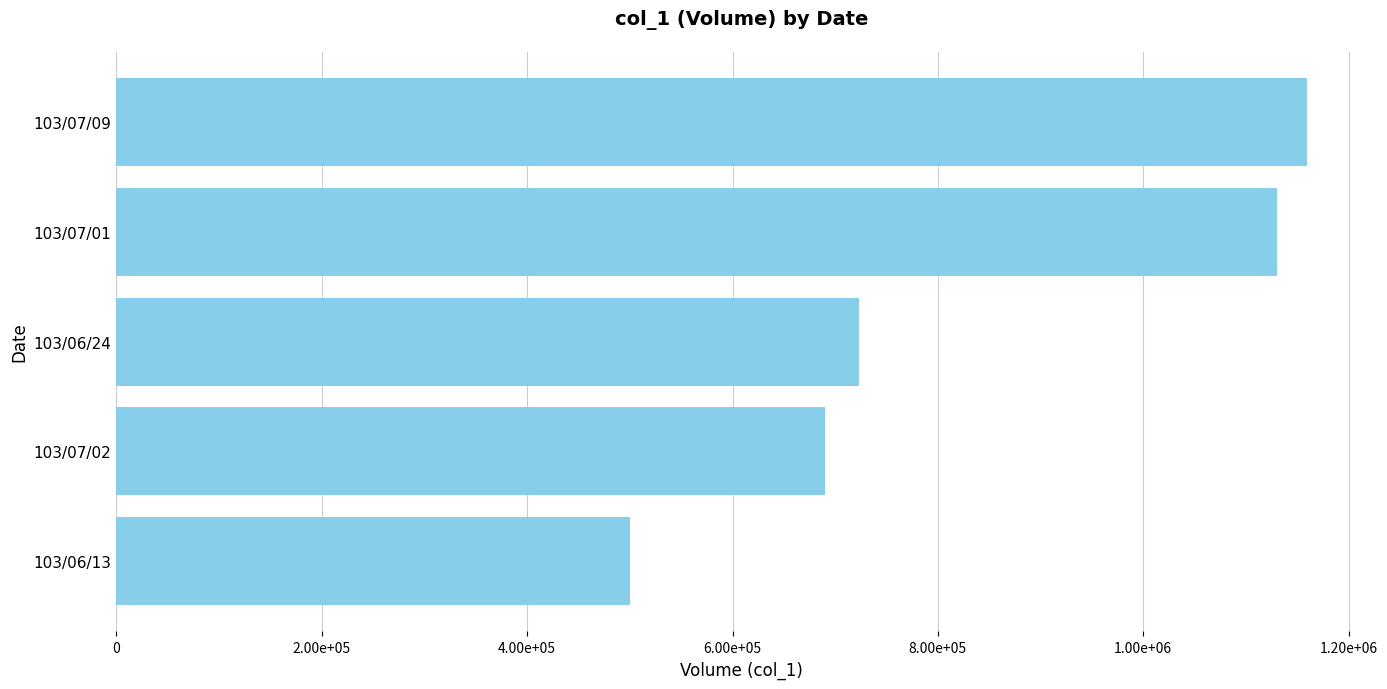

Does the chart contain any negative values?

No